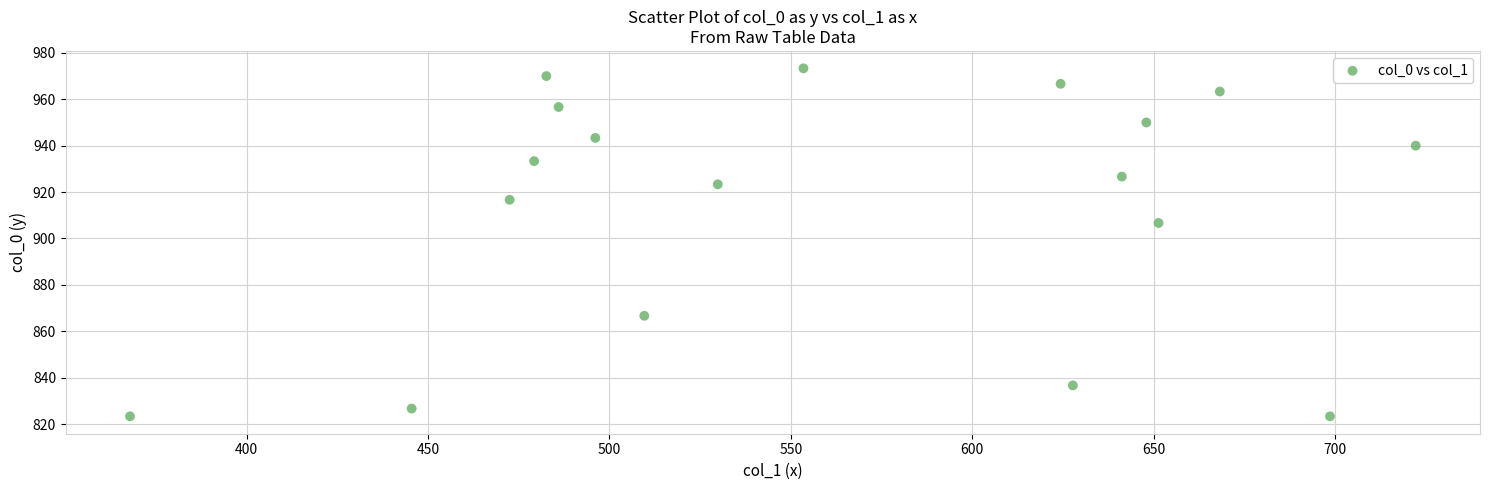

What is the range of Y values (max minus min)?

150.0